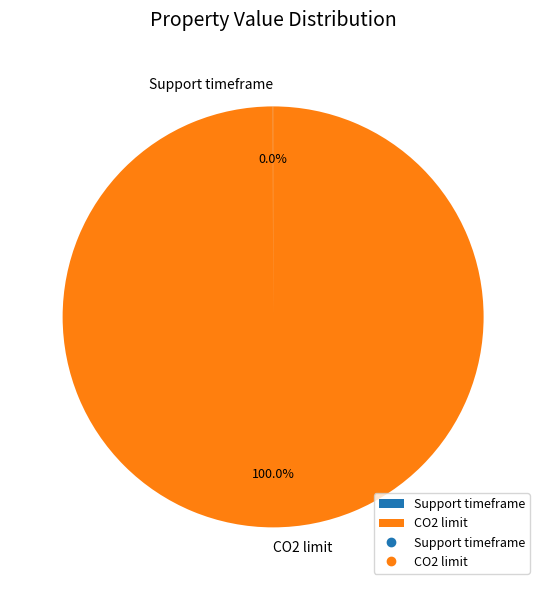

Is there any slice that represents more than half of the pie?

Yes